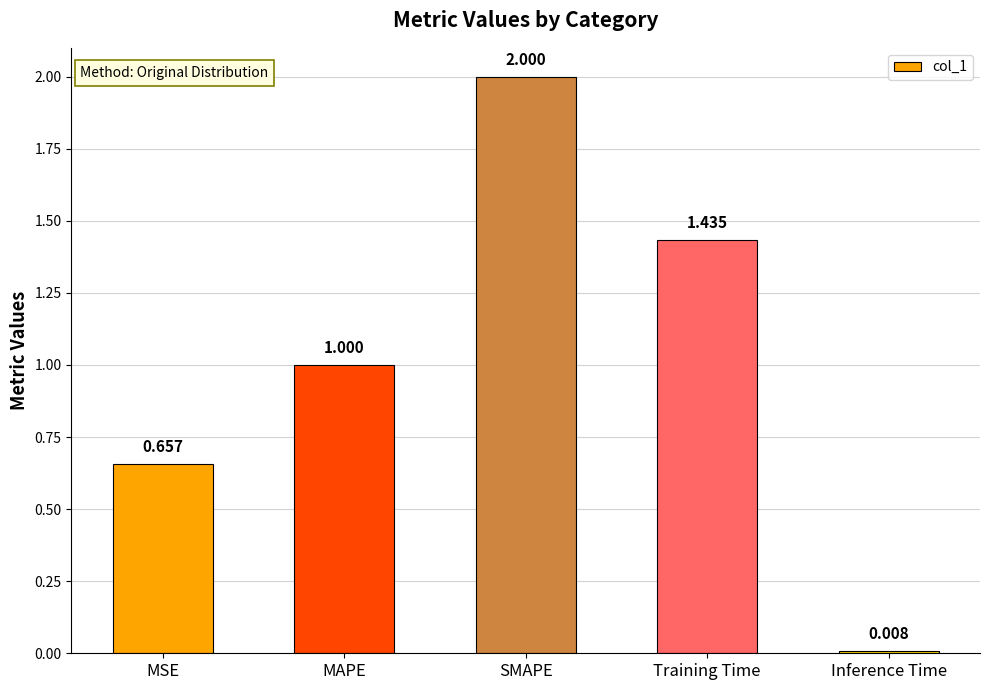

Which has a higher value, MAPE or SMAPE?

SMAPE